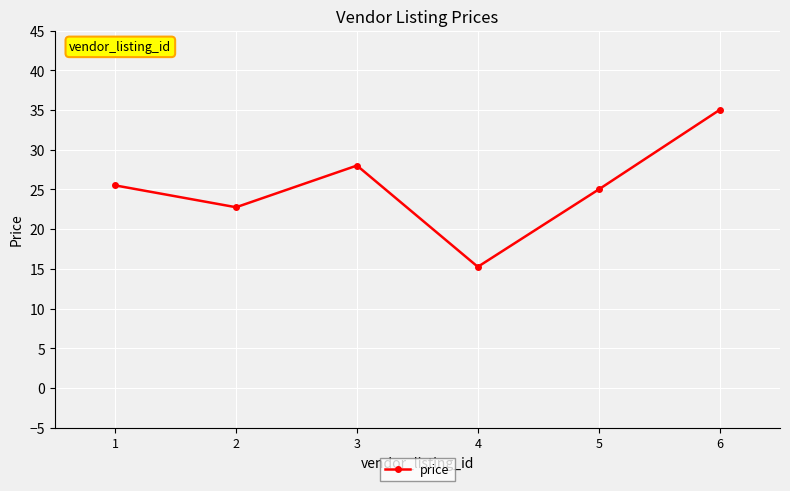

What is the sum of all values?

151.5